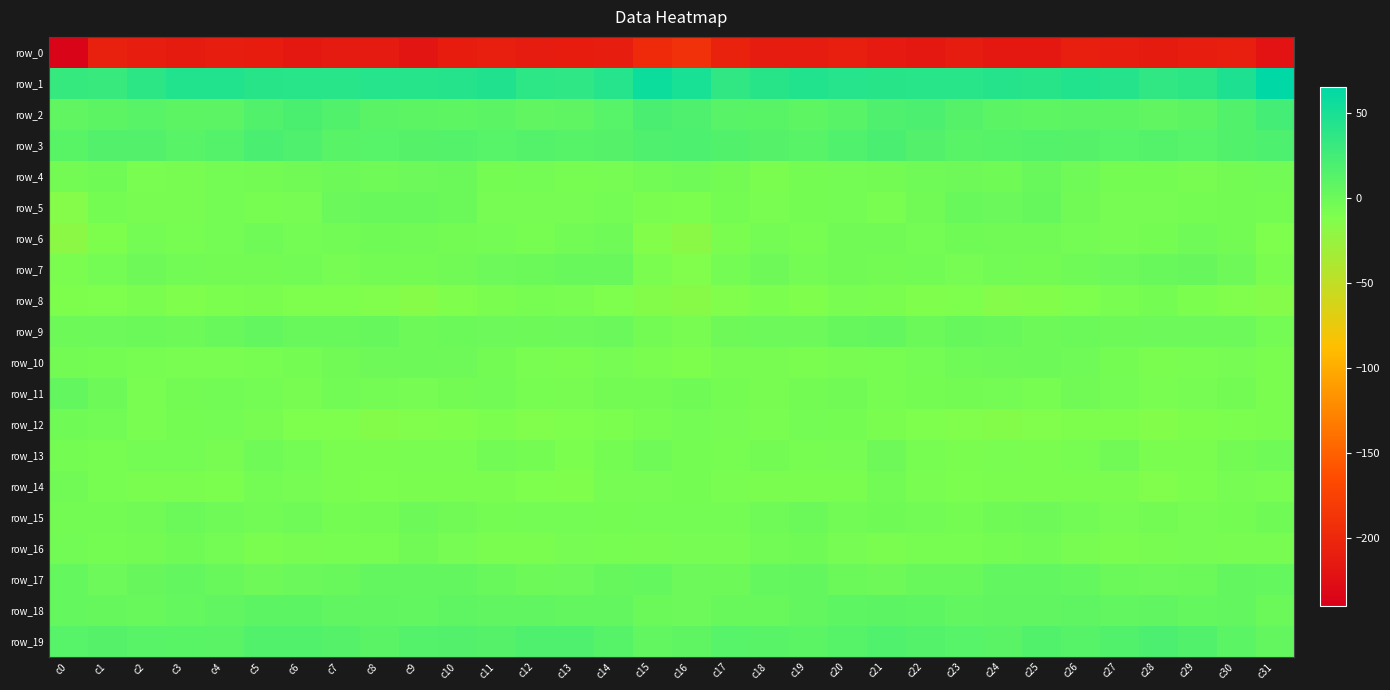

What is the maximum value for row_2?

23.7